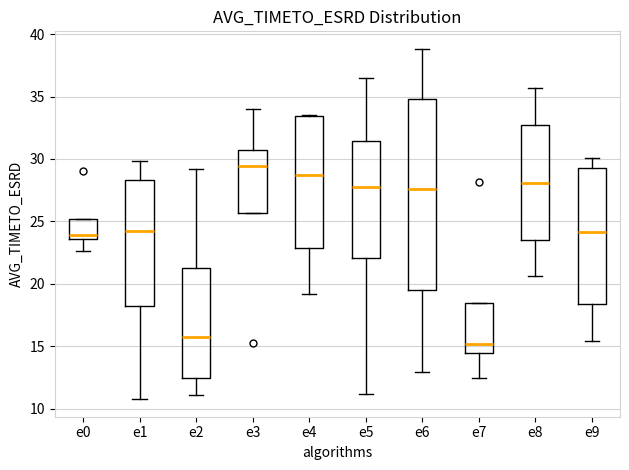

Reading left to right, transcribe this box plot: for each box, give where its median line is, the range the box spans, and where its two whiskers end, as read against the y-axis. The values are not printed on the chart, so give them approximately, as read against the axis.

e0: median 24.0, box 23.5 to 25.0, whiskers 22.5 to 25.0
e1: median 24.5, box 18.5 to 28.5, whiskers 11.0 to 30.0
e2: median 16.0, box 12.5 to 21.5, whiskers 11.0 to 29.0
e3: median 29.5, box 25.5 to 30.5, whiskers 25.5 to 34.0
e4: median 28.5, box 23.0 to 33.5, whiskers 19.0 to 33.5
e5: median 28.0, box 22.0 to 31.5, whiskers 11.0 to 36.5
e6: median 27.5, box 19.5 to 35.0, whiskers 13.0 to 39.0
e7: median 15.0, box 14.5 to 18.5, whiskers 12.5 to 18.5
e8: median 28.0, box 23.5 to 32.5, whiskers 20.5 to 35.5
e9: median 24.0, box 18.5 to 29.5, whiskers 15.5 to 30.0